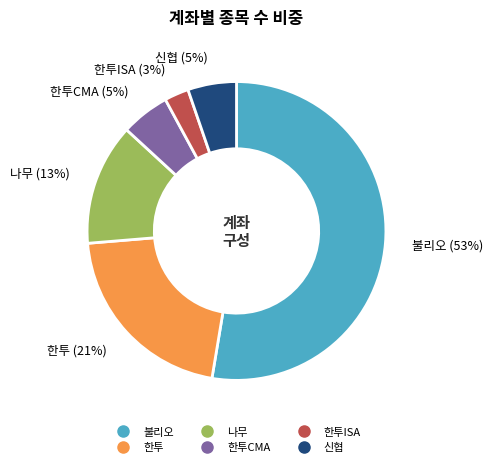

Does any single category account for the majority?

Yes